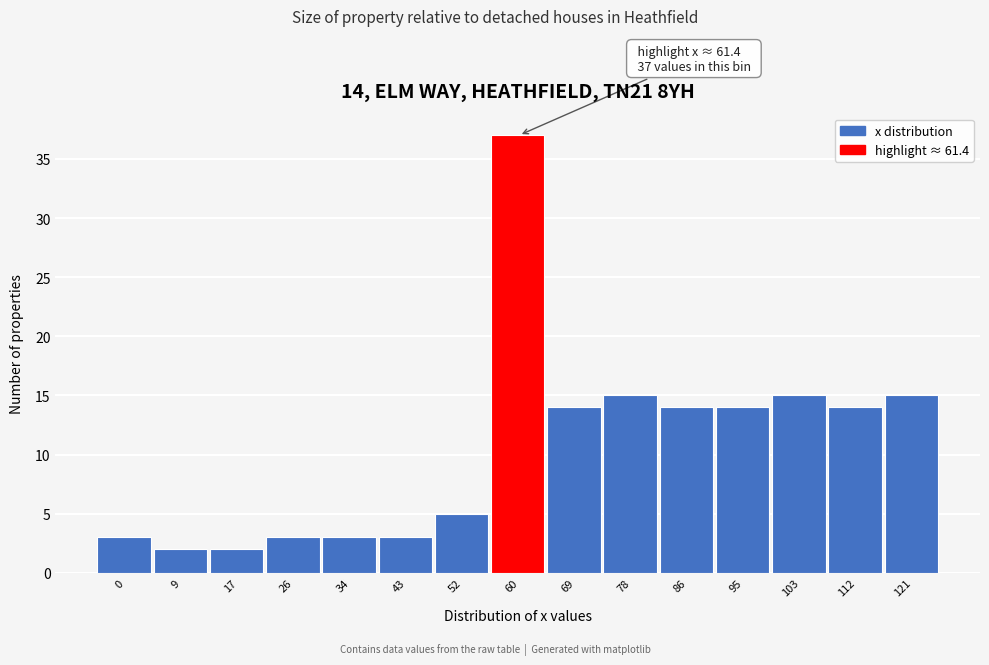

Reading left to right, transcribe all the data shown in this chart.

0=3	9=2	17=2	26=3	34=3	43=3	52=5	60=37	69=14	78=15	86=14	95=14	103=15	112=14	121=15